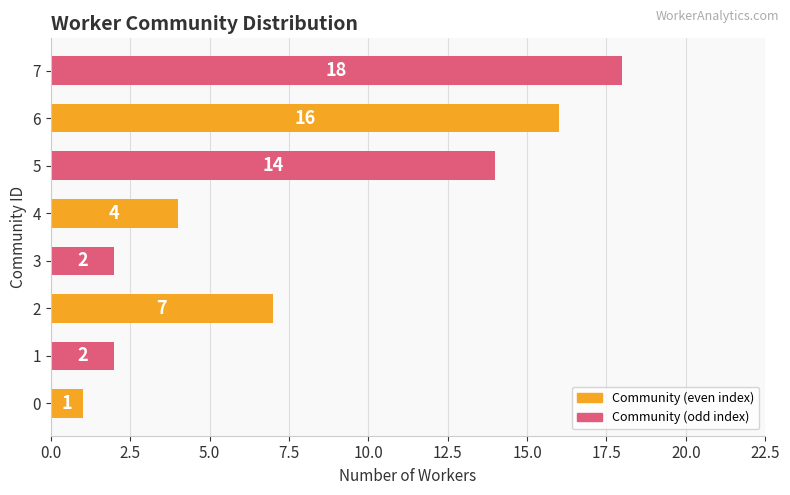

Reading bottom to top, transcribe all the data shown in this chart.

1	2	7	2	4	14	16	18